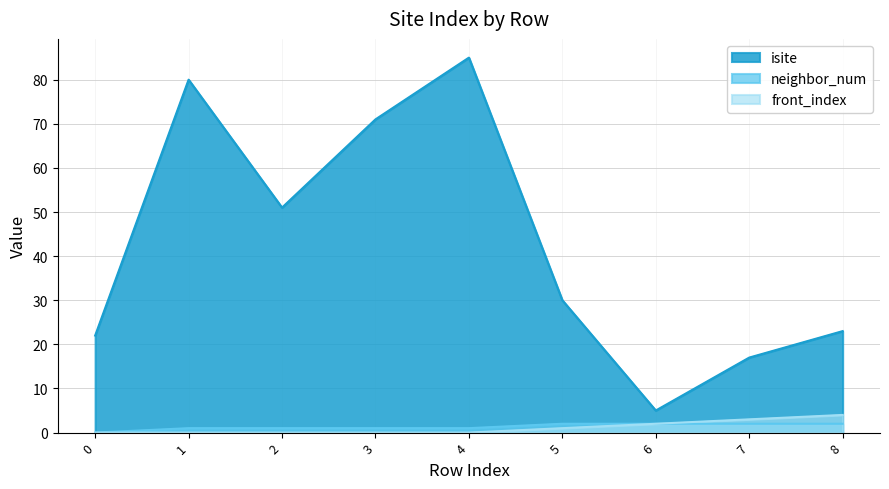

What is the average value of the isite series?

43